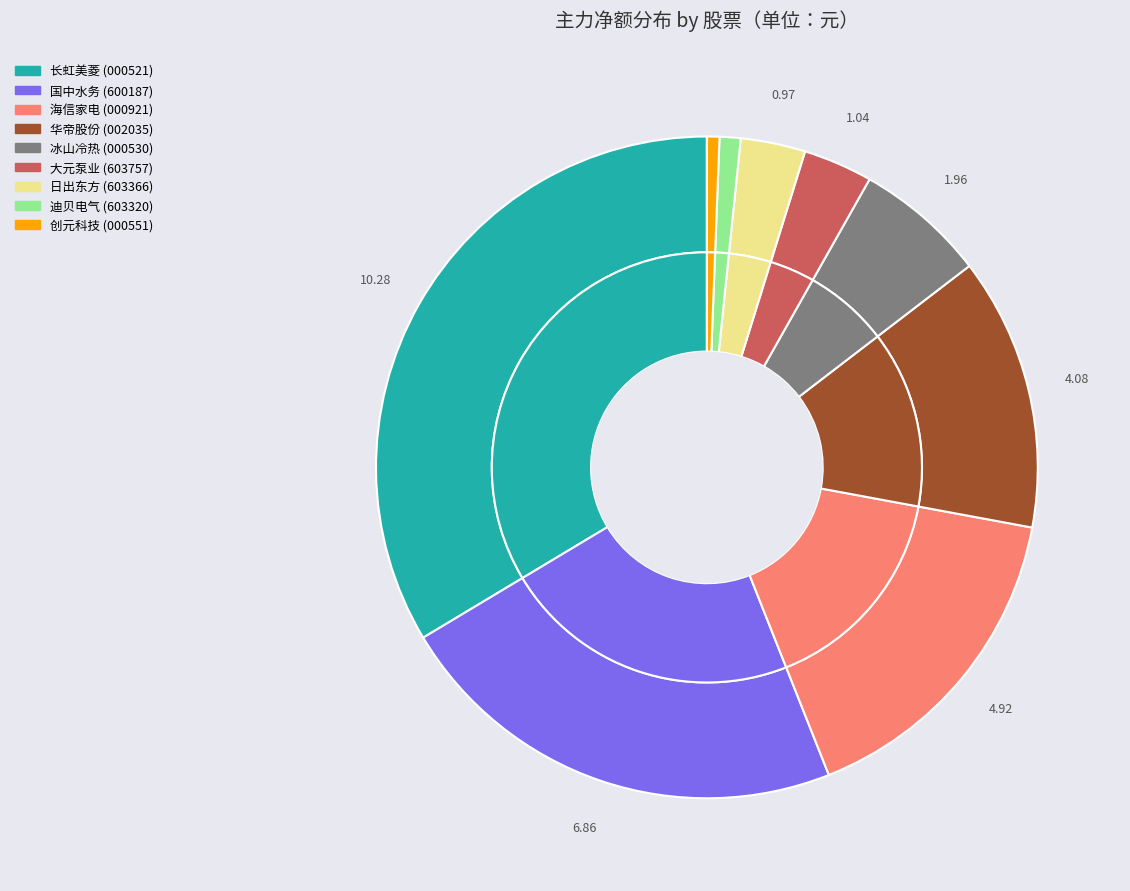

Is there any slice that represents more than half of the pie?

Yes